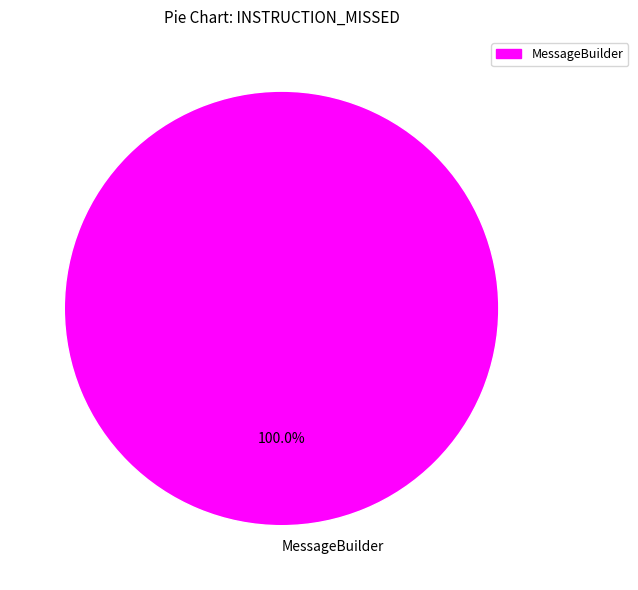

Which category accounts for the majority?

MessageBuilder